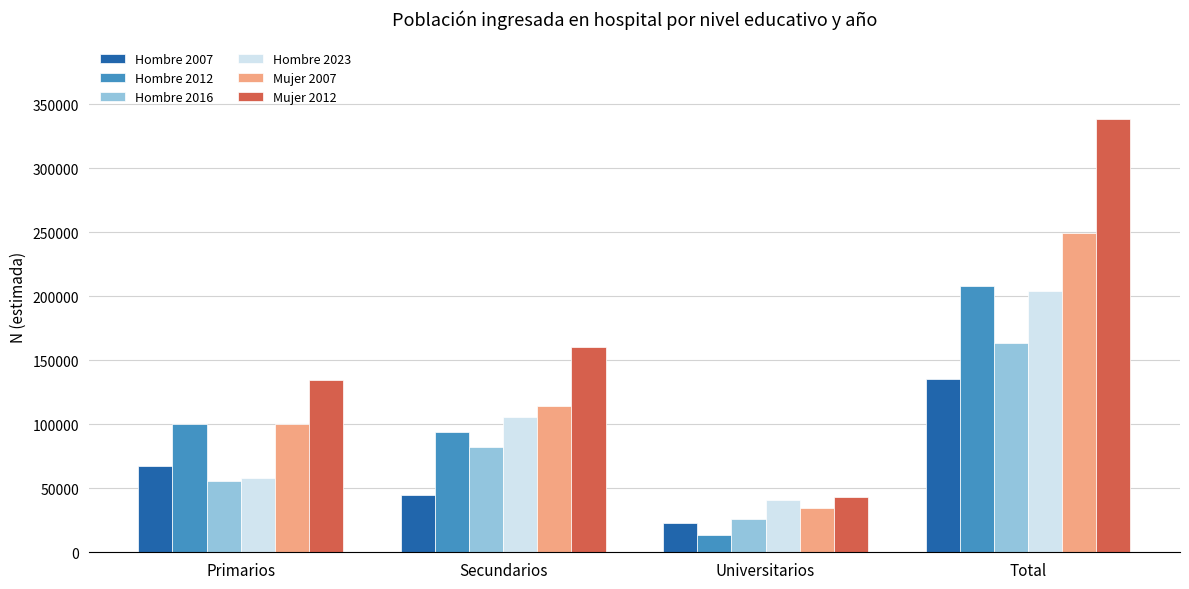

How many bars are there in total?

24